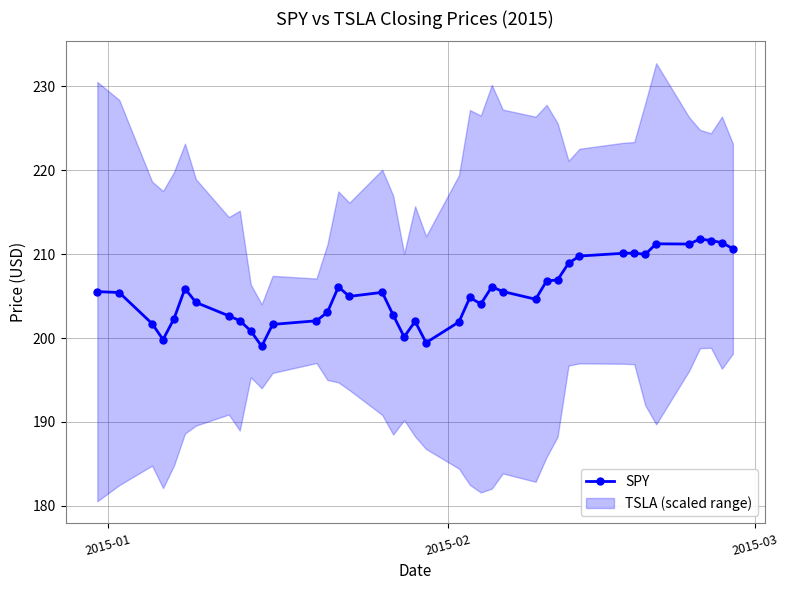

Reading left to right, what are all the values shown in this chart?

205.5	205.4	201.7	199.8	202.3	205.9	204.2	202.6	202.1	200.9	199.0	201.6	202.1	203.1	206.1	205.0	205.4	202.7	200.1	202.0	199.4	201.9	204.8	204.1	206.1	205.6	204.6	206.8	206.9	208.9	209.8	210.1	210.1	210.0	211.2	211.2	211.8	211.6	211.4	210.7